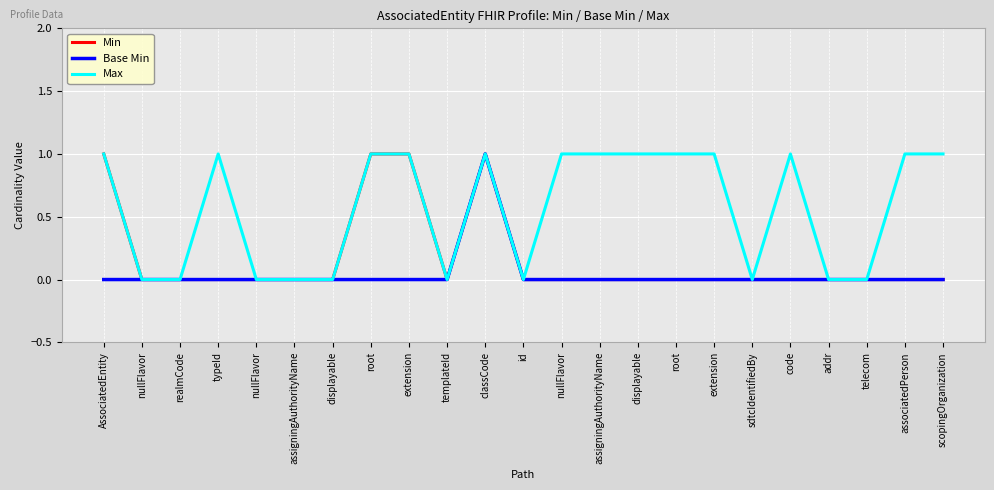

What is the difference between the second highest and minimum values in the Max series?

1